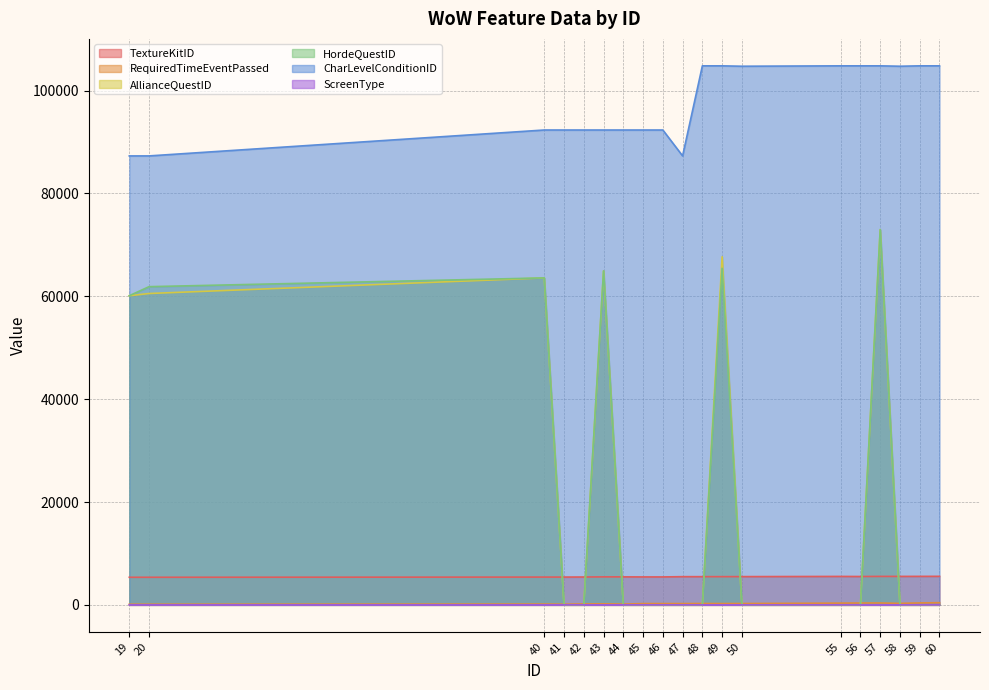

The value of CharLevelConditionID at 47 is 87298. True or false?

True